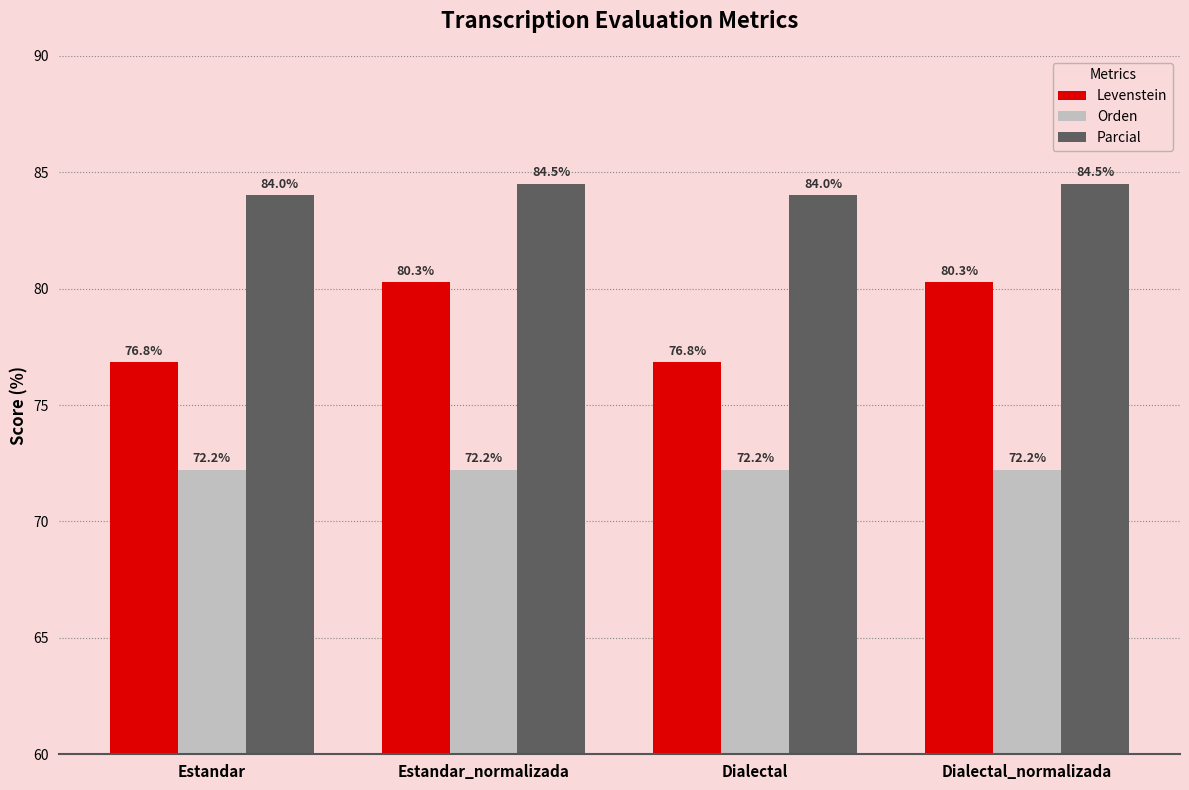

What position from the left is Estandar_normalizada?

2